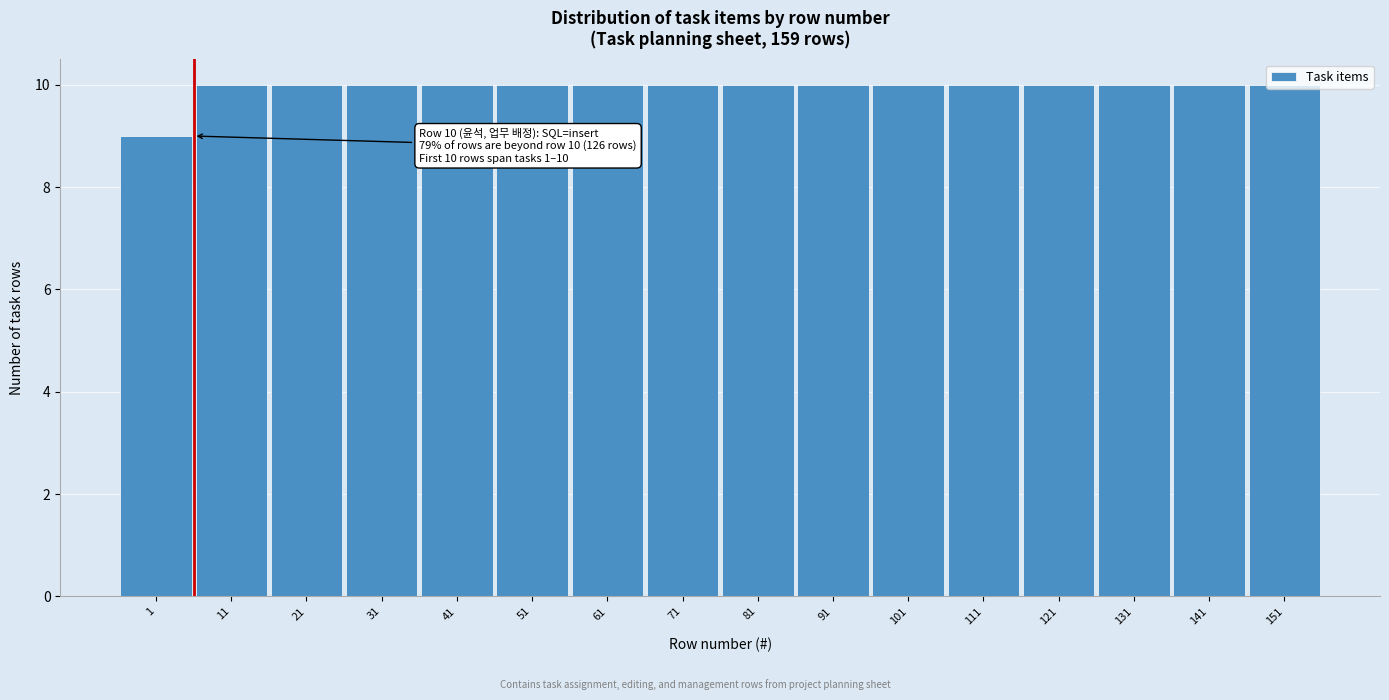

The chart shows a value of 5 at 131. True or false?

False